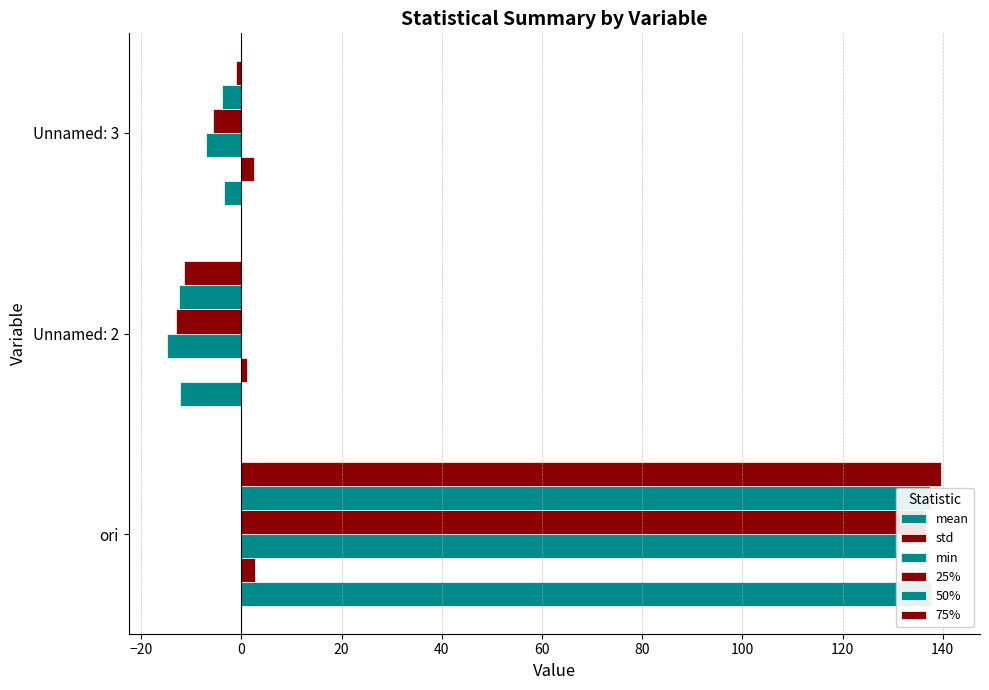

Which series has the largest range (max minus min)?

75%